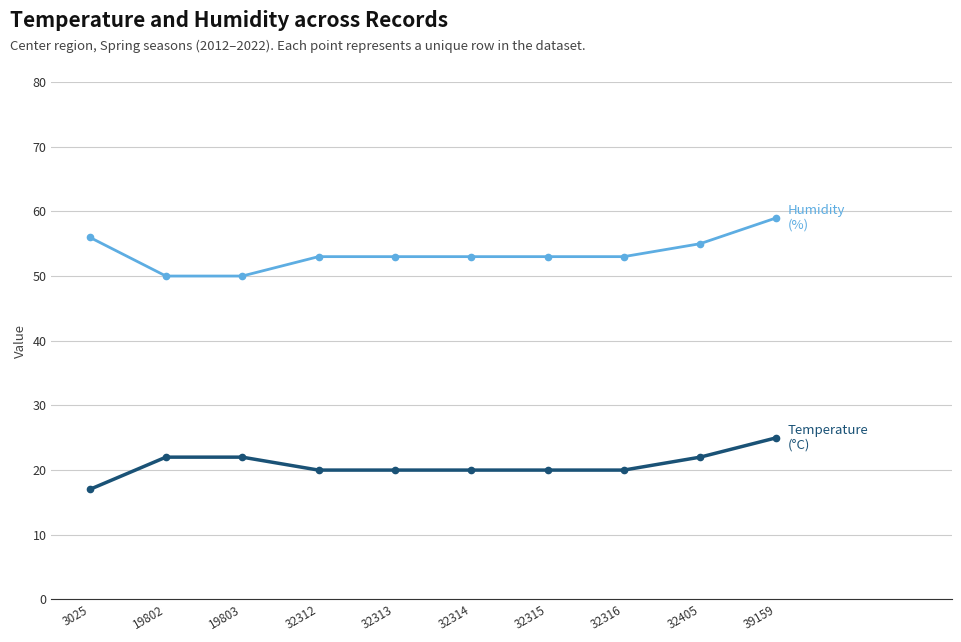

At which category is the sum across all series the highest?

39159